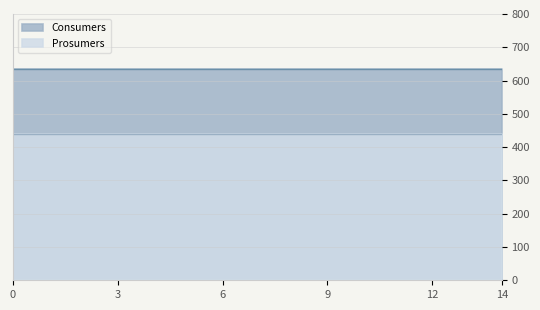

Which has a higher value, 4 or 9?

4